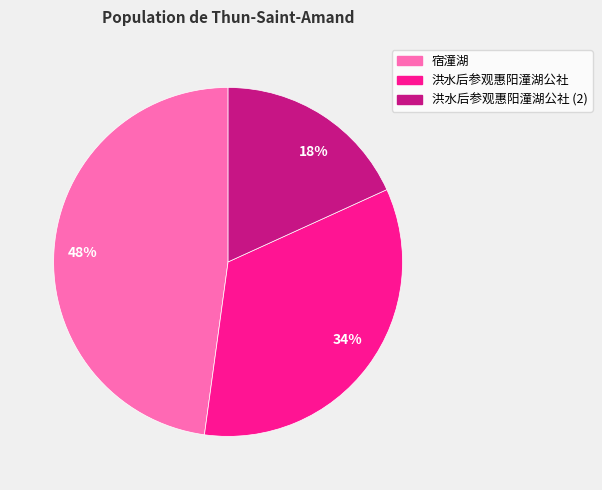

Is the sum of 洪水后参观惠阳潼湖公社 (2) and 洪水后参观惠阳潼湖公社 greater than half?

Yes